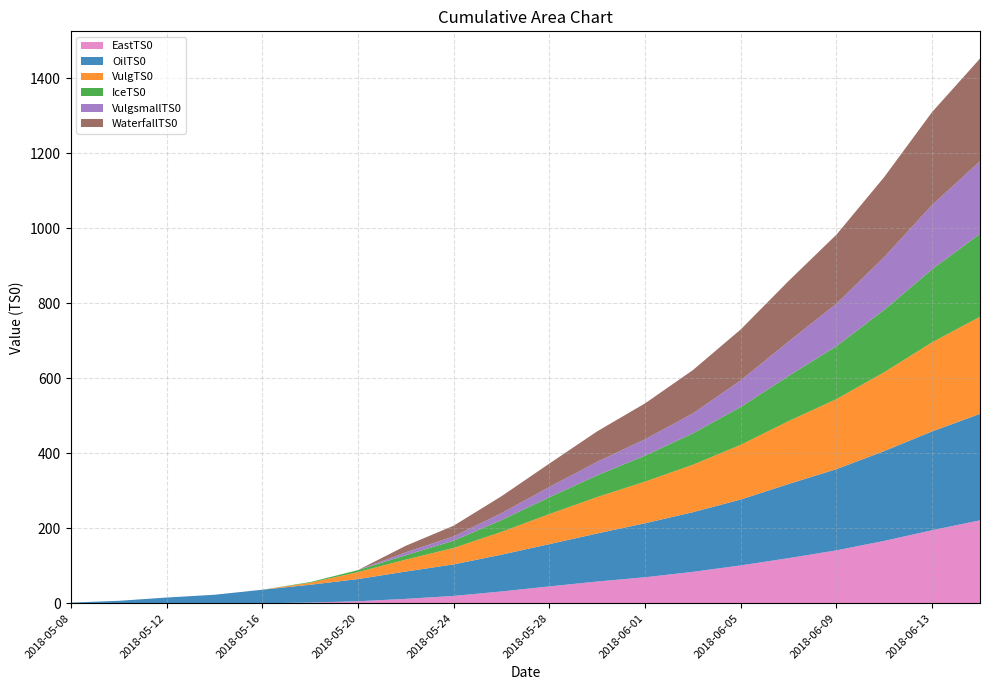

Reading left to right, list all the values displayed in this chart.

EastTS0: 0.0	0.0	0.0	0.0	0.0	1.8	5.3	11.7	19.5	31.5	44.9	58.0	69.3	83.7	100.9	120.3	141.1	166.3	194.7	221.2
OilTS0: 1.7	6.5	15.2	22.7	36.1	47.5	59.1	72.9	84.2	98.1	112.8	128.2	144.1	159.1	175.7	197.7	216.5	239.6	263.6	283.8
VulgTS0: 0.0	0.0	0.0	0.0	0.0	5.2	18.6	31.7	43.7	60.7	80.1	97.0	111.0	126.5	145.9	167.7	186.9	210.3	237.5	258.8
IceTS0: 0.0	0.0	0.0	0.0	0.0	1.8	5.3	11.7	19.5	31.5	44.9	58.0	69.3	83.7	100.9	120.3	141.1	166.3	194.7	221.2
VulgsmallTS0: 0.0	0.0	0.0	0.0	0.0	0.0	0.0	7.8	11.4	18.4	27.3	36.2	43.5	53.1	70.9	91.8	113.2	140.7	171.5	193.6
WaterfallTS0: 0.0	0.0	0.0	0.0	0.0	0.0	0.0	17.5	28.5	45.2	62.4	81.1	95.8	115.6	135.9	161.6	184.2	213.5	247.9	273.8